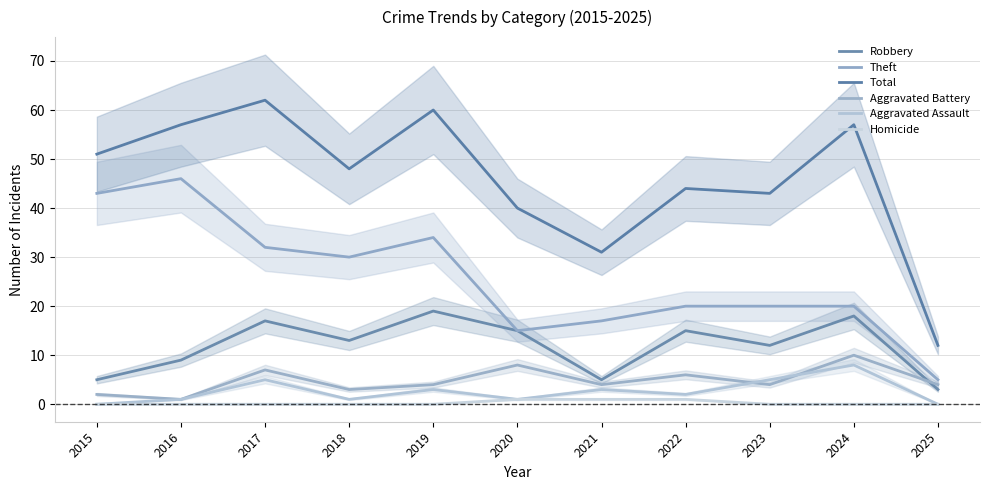

At which category does Aggravated Battery reach its first local valley?

2016